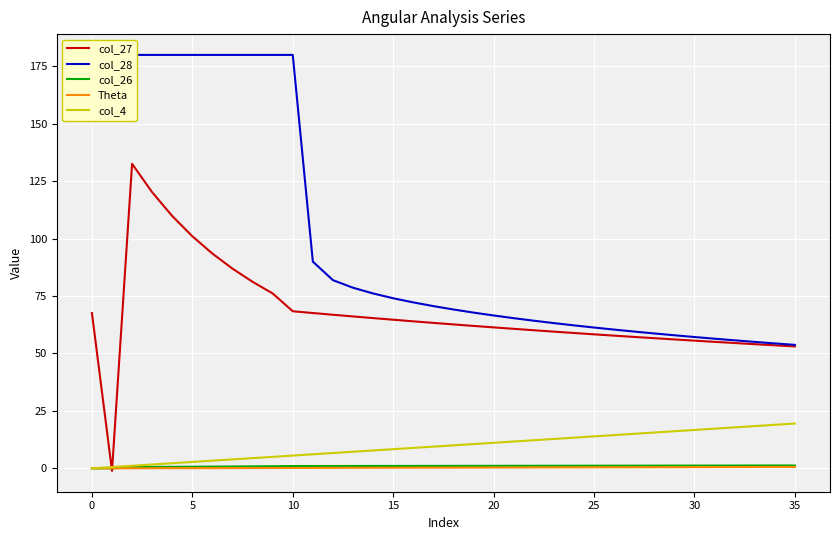

What are all the series names shown in the legend?

col_27, col_28, col_26, Theta, col_4